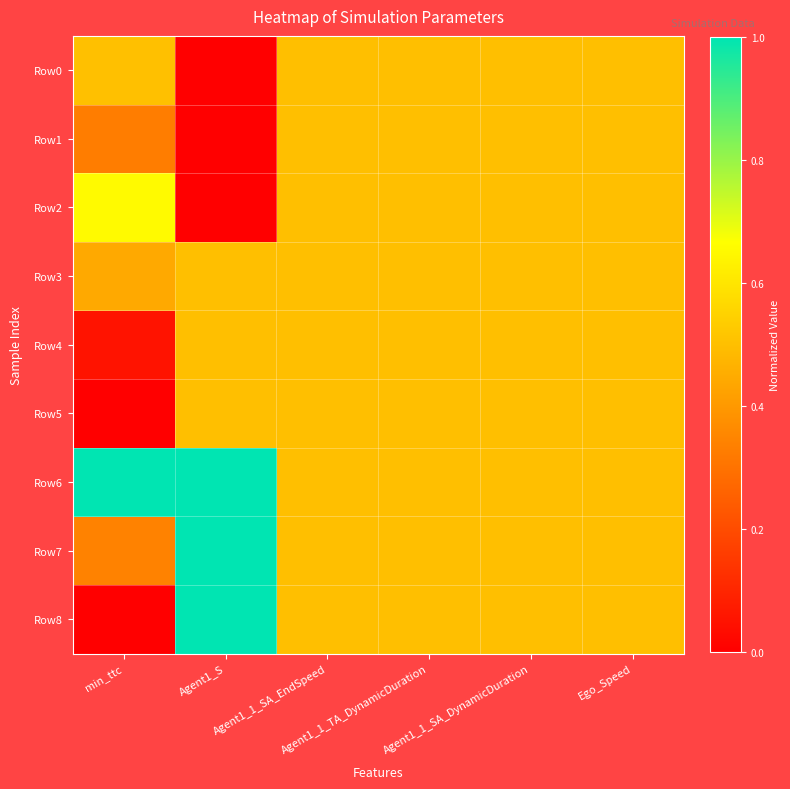

Reading left to right, extract all data points from this chart.

Row0: min_ttc=0.5	Agent1_S=0.0	Agent1_1_SA_EndSpeed=0.5	Agent1_1_TA_DynamicDuration=0.5	Agent1_1_SA_DynamicDuration=0.5	Ego_Speed=0.5
Row1: min_ttc=0.3	Agent1_S=0.0	Agent1_1_SA_EndSpeed=0.5	Agent1_1_TA_DynamicDuration=0.5	Agent1_1_SA_DynamicDuration=0.5	Ego_Speed=0.5
Row2: min_ttc=0.7	Agent1_S=0.0	Agent1_1_SA_EndSpeed=0.5	Agent1_1_TA_DynamicDuration=0.5	Agent1_1_SA_DynamicDuration=0.5	Ego_Speed=0.5
Row3: min_ttc=0.4	Agent1_S=0.5	Agent1_1_SA_EndSpeed=0.5	Agent1_1_TA_DynamicDuration=0.5	Agent1_1_SA_DynamicDuration=0.5	Ego_Speed=0.5
Row4: min_ttc=0.1	Agent1_S=0.5	Agent1_1_SA_EndSpeed=0.5	Agent1_1_TA_DynamicDuration=0.5	Agent1_1_SA_DynamicDuration=0.5	Ego_Speed=0.5
Row5: min_ttc=0.0	Agent1_S=0.5	Agent1_1_SA_EndSpeed=0.5	Agent1_1_TA_DynamicDuration=0.5	Agent1_1_SA_DynamicDuration=0.5	Ego_Speed=0.5
Row6: min_ttc=1.0	Agent1_S=1.0	Agent1_1_SA_EndSpeed=0.5	Agent1_1_TA_DynamicDuration=0.5	Agent1_1_SA_DynamicDuration=0.5	Ego_Speed=0.5
Row7: min_ttc=0.3	Agent1_S=1.0	Agent1_1_SA_EndSpeed=0.5	Agent1_1_TA_DynamicDuration=0.5	Agent1_1_SA_DynamicDuration=0.5	Ego_Speed=0.5
Row8: min_ttc=0.0	Agent1_S=1.0	Agent1_1_SA_EndSpeed=0.5	Agent1_1_TA_DynamicDuration=0.5	Agent1_1_SA_DynamicDuration=0.5	Ego_Speed=0.5